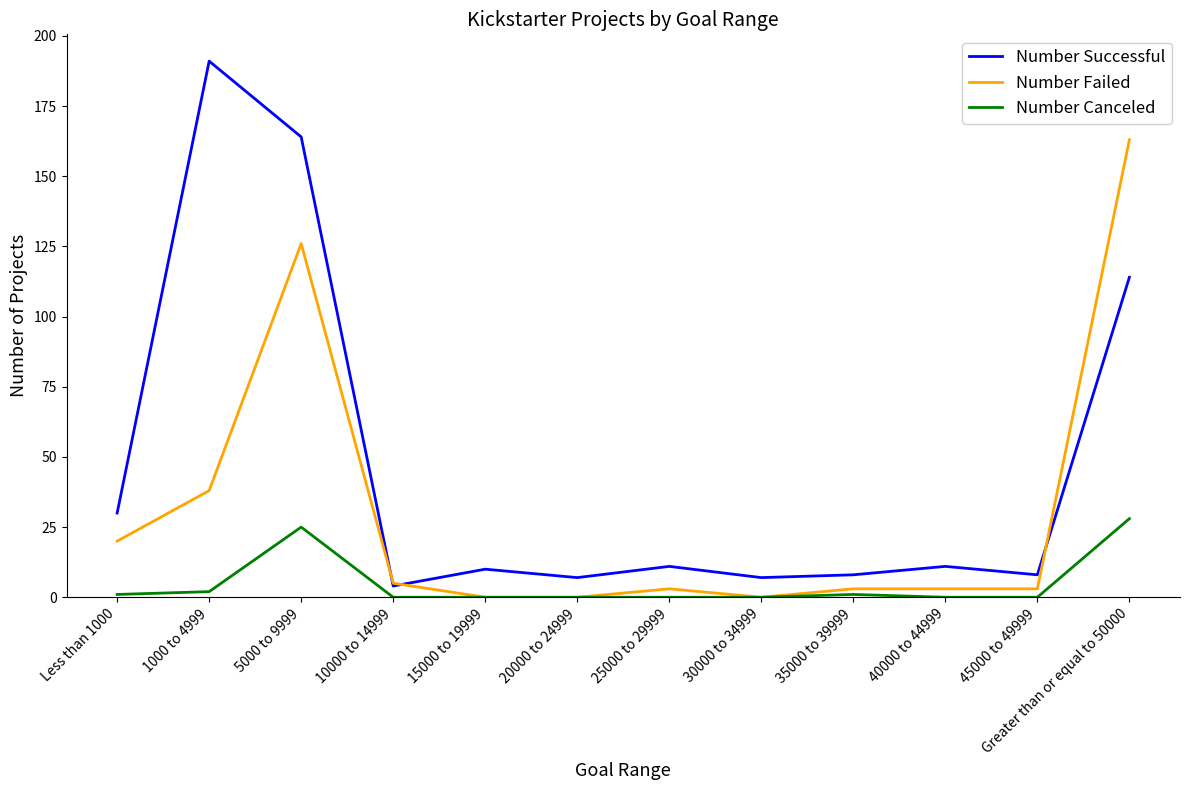

At which label is Number Successful closest to 97?

Greater than or equal to 50000